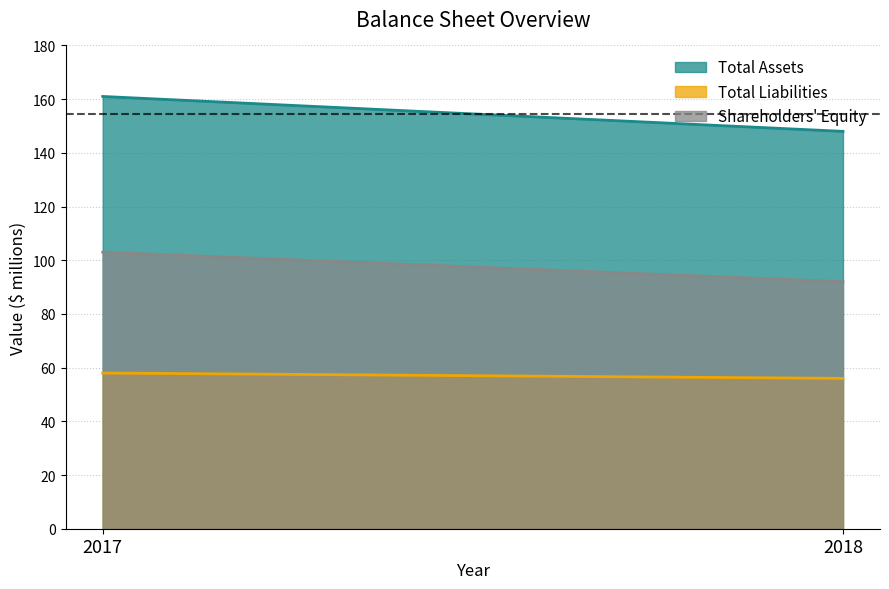

What is the sum of the Shareholders' Equity values at 2018 and 2017?

195.0